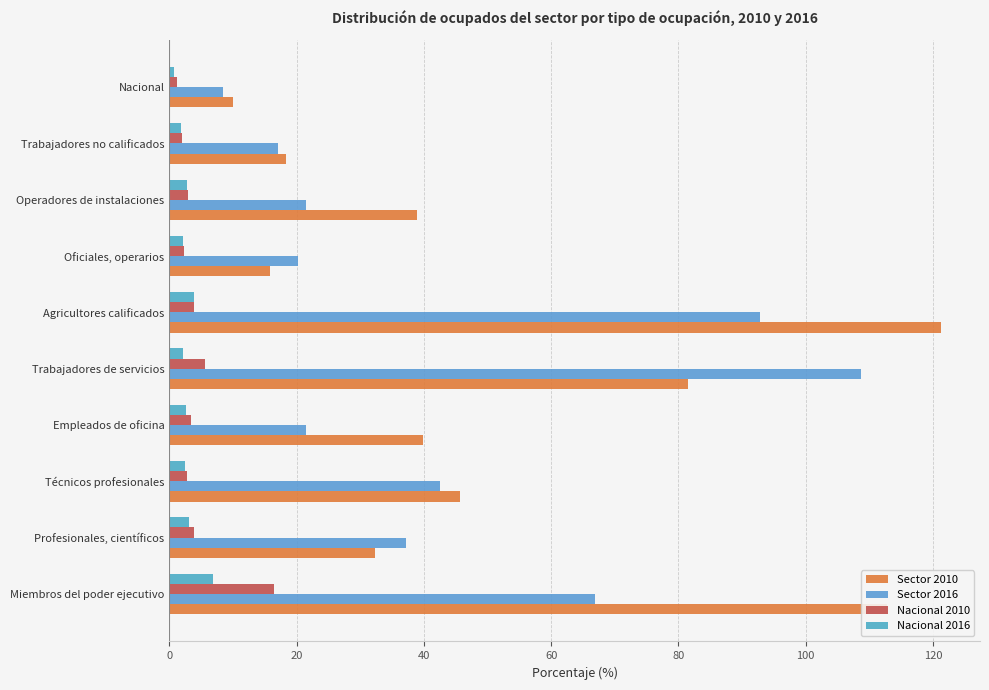

How many data points does each series have?

10